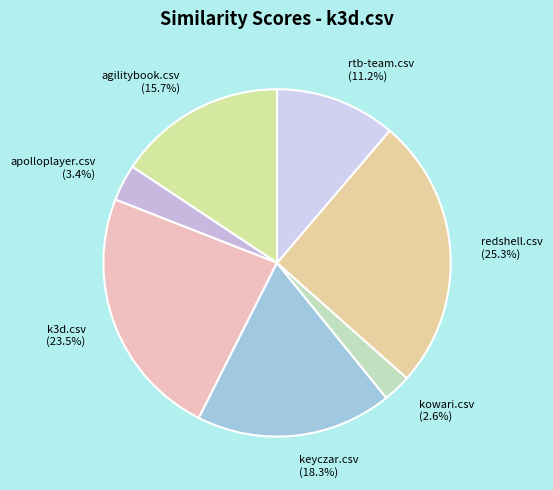

To the nearest percent, what percentage of the pie is rtb-team.csv?

11%